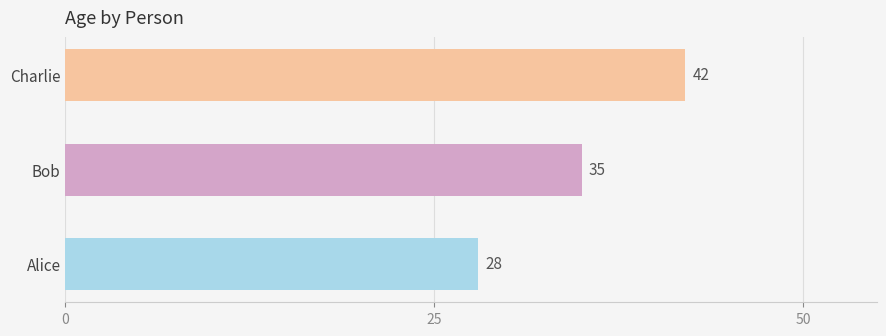

How many data points does each series have?

3